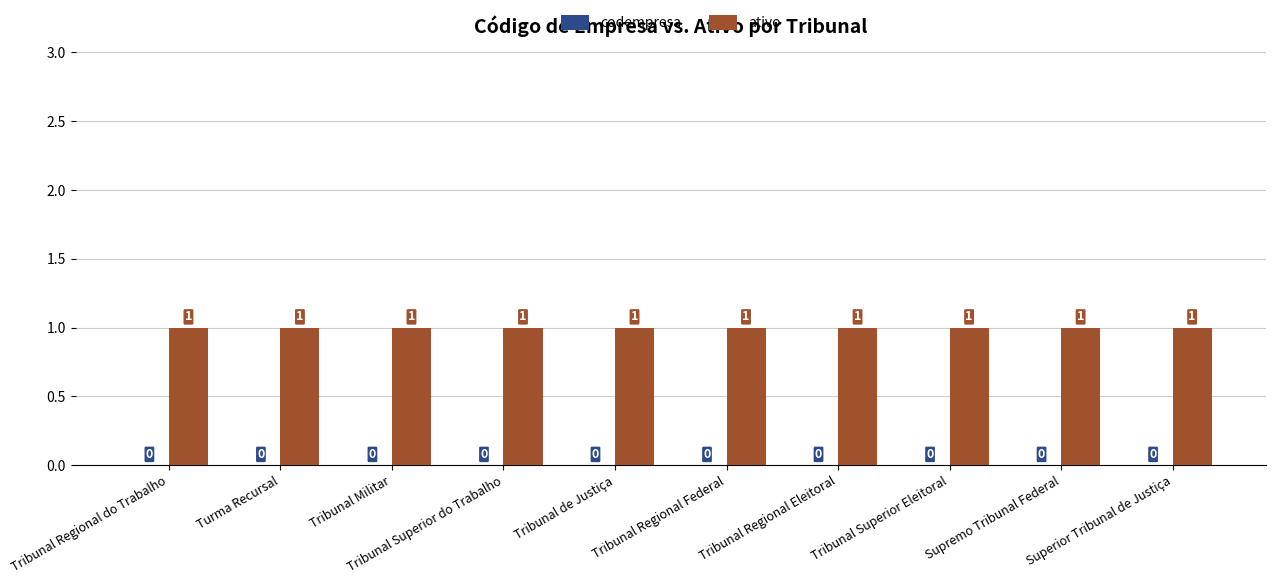

What is the difference between the highest and lowest values at Superior Tribunal de Justiça?

1